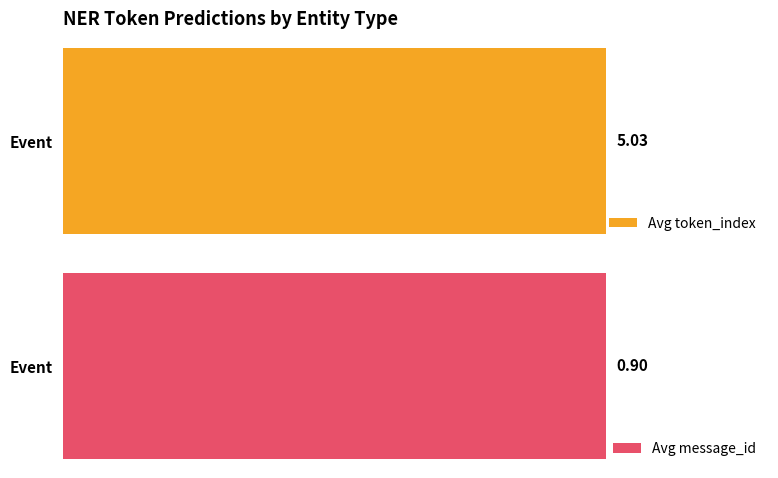

Does the chart contain stacked bars?

No